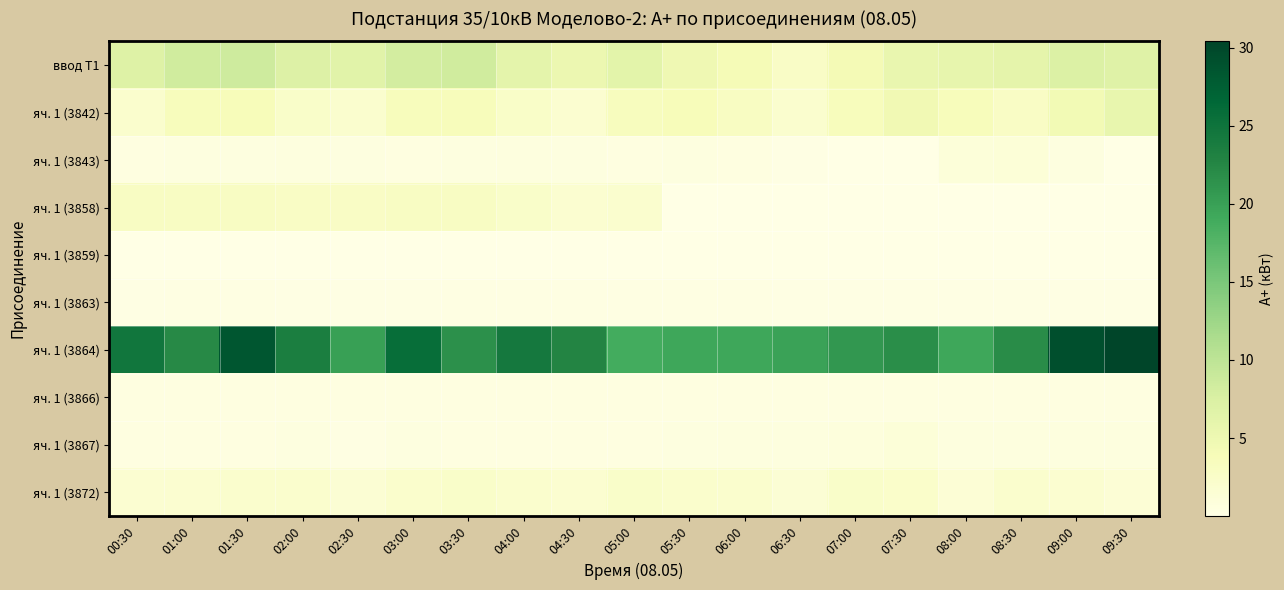

Reading right to left, list all the values displayed in this chart.

ввод Т1: 09:30=6.8	09:00=7.2	08:30=6.1	08:00=5.7	07:30=5.5	07:00=4.2	06:30=2.7	06:00=4.1	05:30=4.8	05:00=6.3	04:30=5.1	04:00=6.3	03:30=8.3	03:00=8.1	02:30=6.6	02:00=7.0	01:30=8.5	01:00=8.4	00:30=7.0
яч. 1 (3842): 09:30=5.6	09:00=4.4	08:30=2.7	08:00=3.6	07:30=4.6	07:00=3.5	06:30=2.0	06:00=3.0	05:30=3.7	05:00=3.4	04:30=1.9	04:00=2.5	03:30=3.7	03:00=3.6	02:30=2.0	02:00=2.4	01:30=3.7	01:00=3.5	00:30=2.1
яч. 1 (3843): 09:30=0.0	09:00=0.6	08:30=1.2	08:00=1.1	07:30=0.1	07:00=0.1	06:30=0.2	06:00=0.4	05:30=0.5	05:00=0.4	04:30=0.5	04:00=0.7	03:30=0.6	03:00=0.4	02:30=0.5	02:00=0.7	01:30=0.6	01:00=0.5	00:30=0.4
яч. 1 (3858): 09:30=0.0	09:00=0.0	08:30=0.0	08:00=0.1	07:30=0.0	07:00=0.0	06:30=0.0	06:00=0.0	05:30=0.1	05:00=1.9	04:30=1.9	04:00=2.4	03:30=2.9	03:00=2.9	02:30=2.8	02:00=2.8	01:30=2.9	01:00=2.9	00:30=2.9
яч. 1 (3859): 09:30=0.0	09:00=0.0	08:30=0.0	08:00=0.0	07:30=0.0	07:00=0.0	06:30=0.0	06:00=0.0	05:30=0.0	05:00=0.0	04:30=0.0	04:00=0.0	03:30=0.0	03:00=0.0	02:30=0.0	02:00=0.0	01:30=0.0	01:00=0.0	00:30=0.0
яч. 1 (3863): 09:30=0.2	09:00=0.2	08:30=0.2	08:00=0.2	07:30=0.2	07:00=0.2	06:30=0.2	06:00=0.3	05:30=0.3	05:00=0.3	04:30=0.3	04:00=0.3	03:30=0.3	03:00=0.2	02:30=0.2	02:00=0.2	01:30=0.2	01:00=0.2	00:30=0.2
яч. 1 (3864): 09:30=30.4	09:00=29.1	08:30=21.9	08:00=19.3	07:30=21.8	07:00=20.8	06:30=19.8	06:00=19.3	05:30=19.3	05:00=18.9	04:30=22.7	04:00=24.2	03:30=21.5	03:00=25.8	02:30=20.0	02:00=23.6	01:30=28.4	01:00=22.3	00:30=24.6
яч. 1 (3866): 09:30=0.4	09:00=0.4	08:30=0.4	08:00=0.4	07:30=0.4	07:00=0.4	06:30=0.4	06:00=0.4	05:30=0.4	05:00=0.4	04:30=0.4	04:00=0.4	03:30=0.4	03:00=0.4	02:30=0.4	02:00=0.4	01:30=0.4	01:00=0.4	00:30=0.4
яч. 1 (3867): 09:30=0.6	09:00=0.6	08:30=0.7	08:00=0.7	07:30=1.1	07:00=0.8	06:30=0.6	06:00=0.6	05:30=0.5	05:00=0.5	04:30=0.5	04:00=0.4	03:30=0.4	03:00=0.5	02:30=0.3	02:00=0.5	01:30=0.4	01:00=0.4	00:30=0.5
яч. 1 (3872): 09:30=1.4	09:00=1.8	08:30=2.0	08:00=1.4	07:30=2.4	07:00=2.5	06:30=1.5	06:00=2.0	05:30=2.2	05:00=2.4	04:30=1.9	04:00=2.0	03:30=2.4	03:00=2.2	02:30=1.6	02:00=2.1	01:30=2.1	01:00=1.8	00:30=1.7